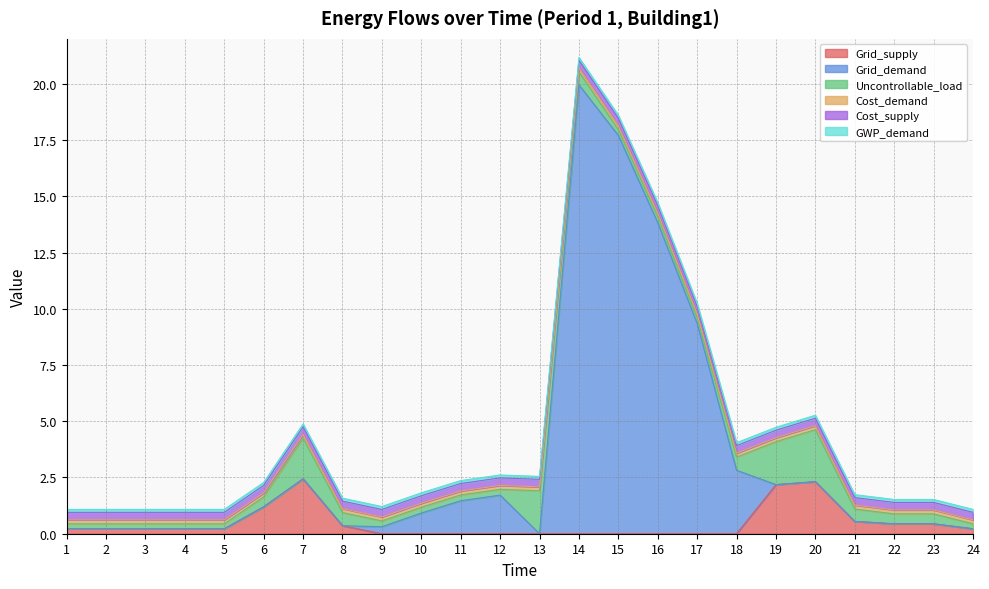

True or false: Cost_demand and GWP_demand intersect in this chart.

False